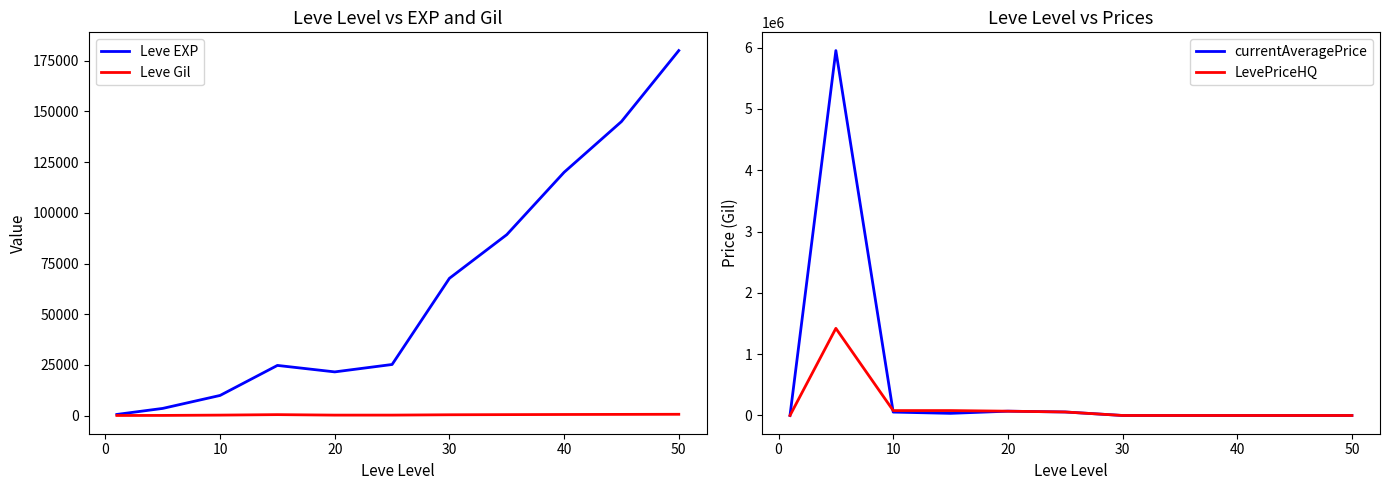

At which category does the chart reach its minimum across all series?

30